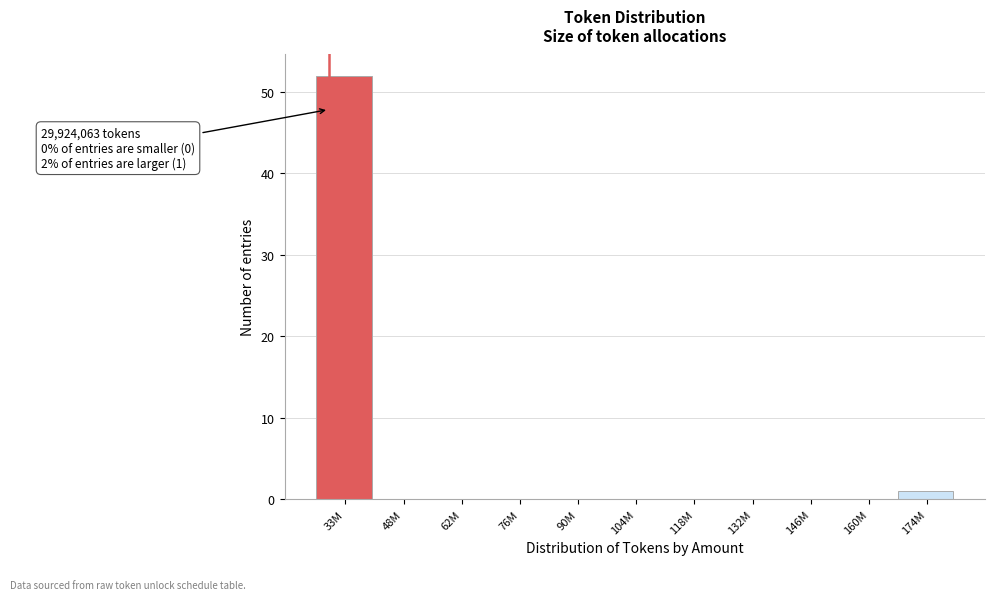

Reading right to left, extract all data points from this chart.

174M=1	160M=0	146M=0	132M=0	118M=0	104M=0	90M=0	76M=0	62M=0	48M=0	33M=52